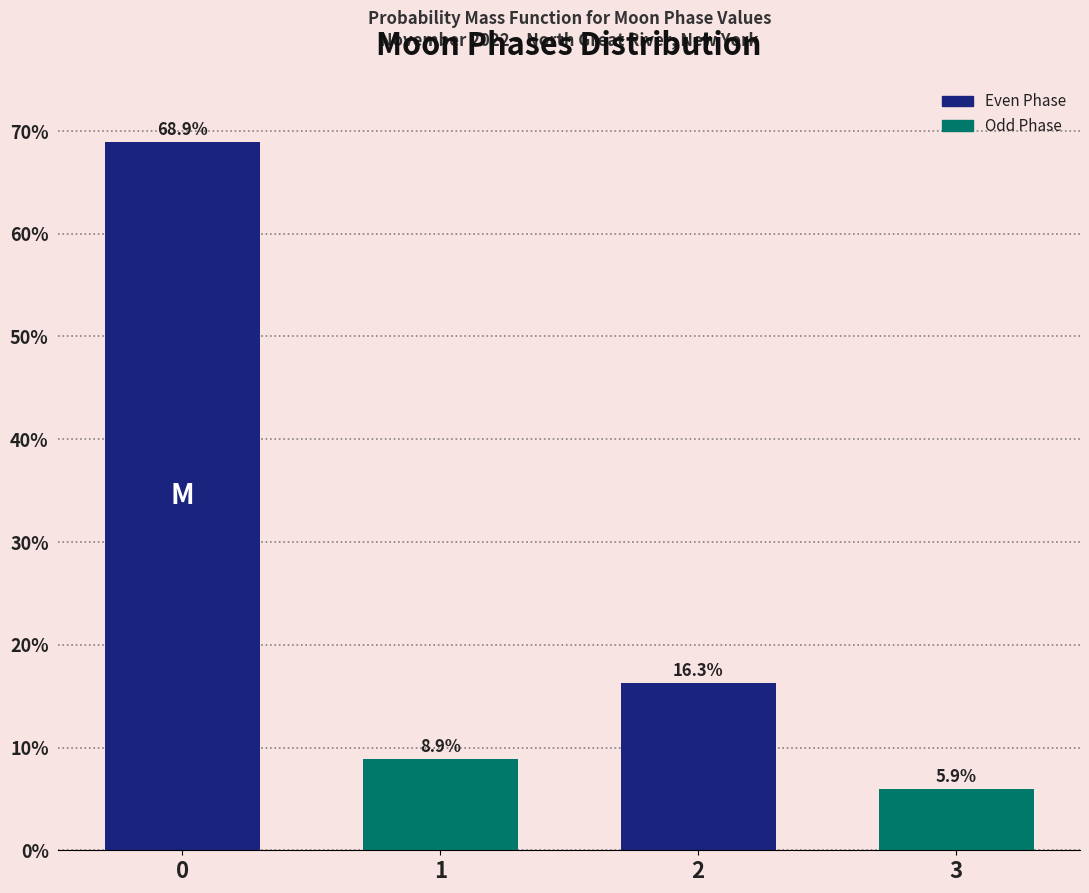

Reading left to right, transcribe all the data shown in this chart.

0=68.9	1=8.9	2=16.3	3=5.9